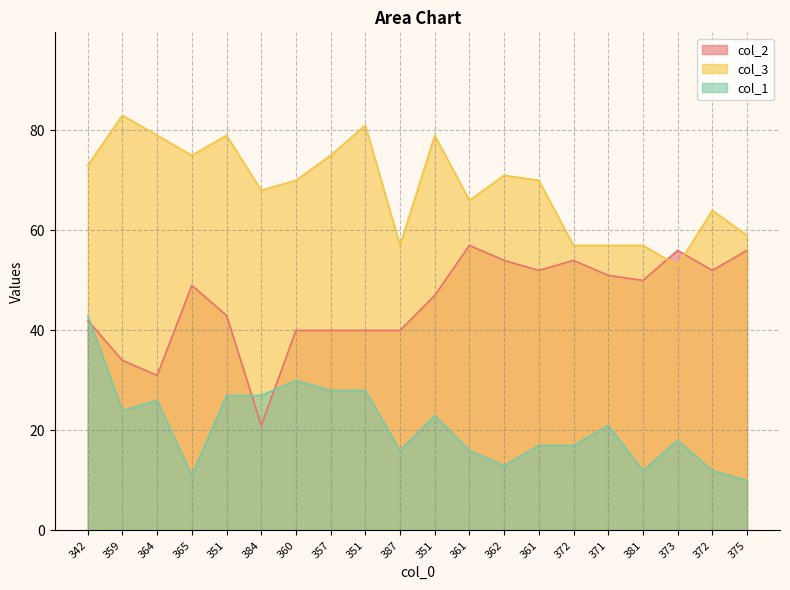

Which category has the highest value in the col_2 series?

361